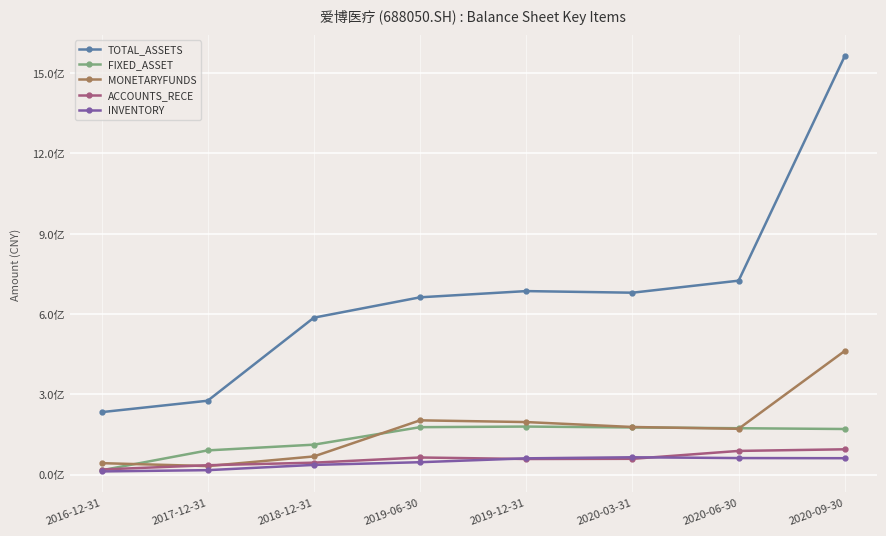

True or false: MONETARYFUNDS and INVENTORY intersect in this chart.

False